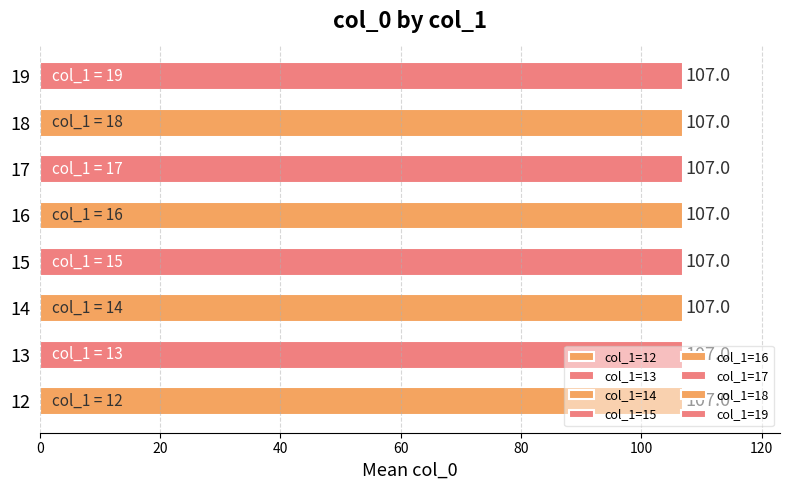

List the labels in order of value, largest first.

19, 18, 17, 16, 15, 14, 13, 12